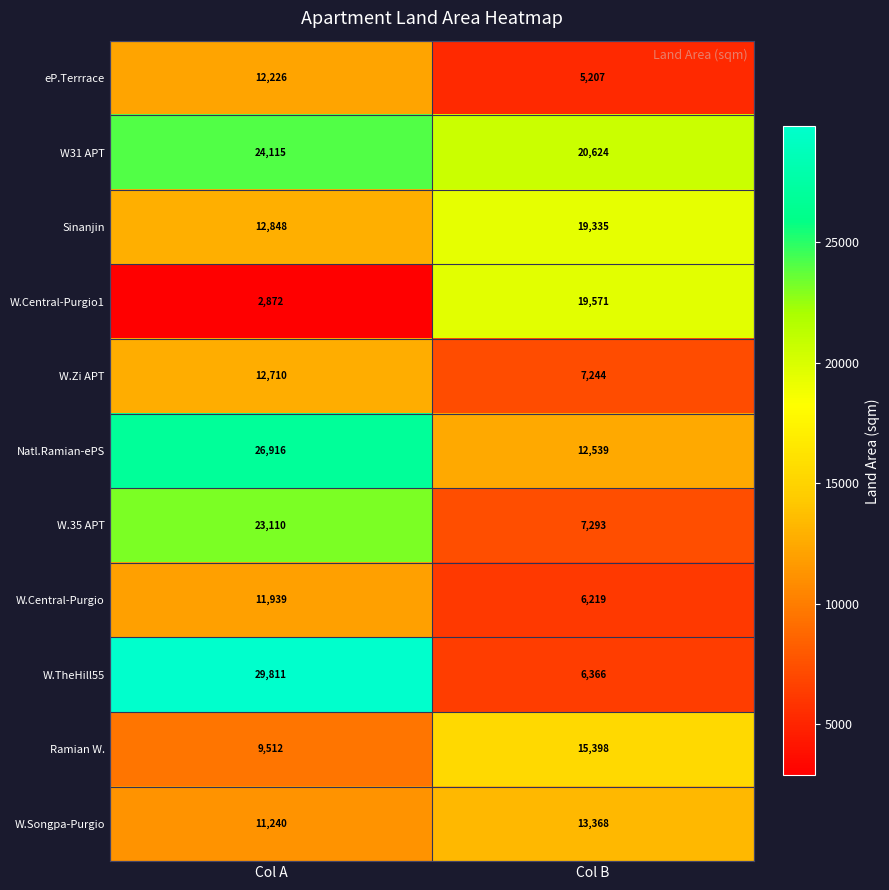

How many distinct data groups are displayed?

11